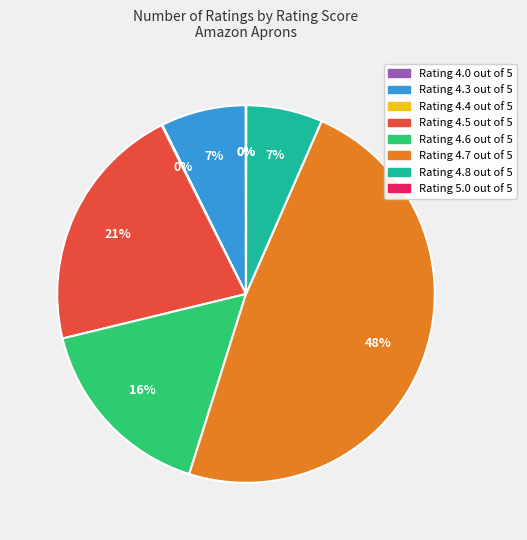

Is there any slice that represents more than half of the pie?

No